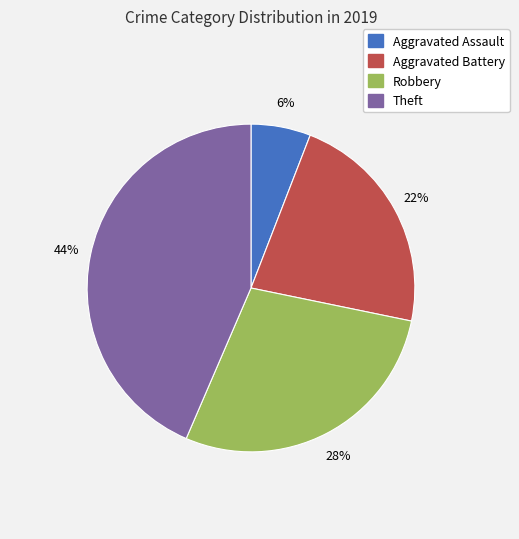

To the nearest percent, what percentage of the pie is Theft?

44%